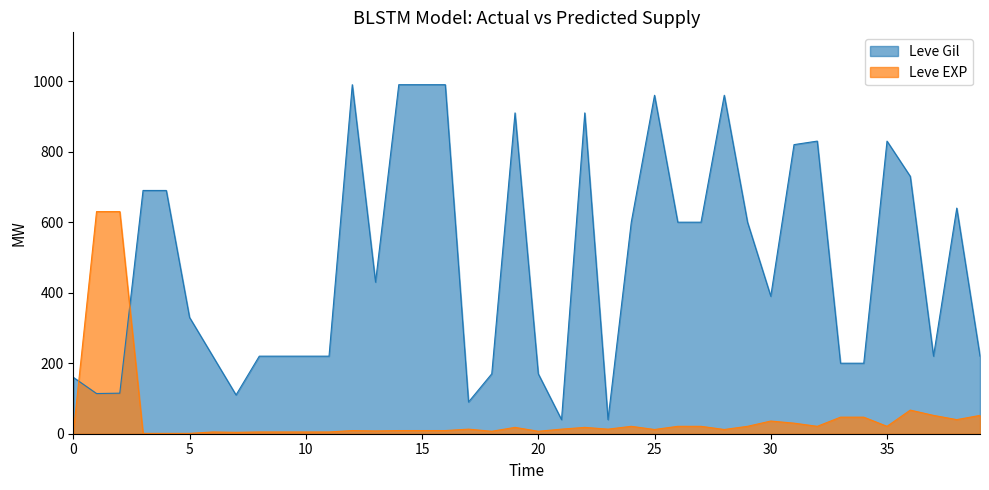

The value of Leve Gil at 0 is 42. True or false?

False